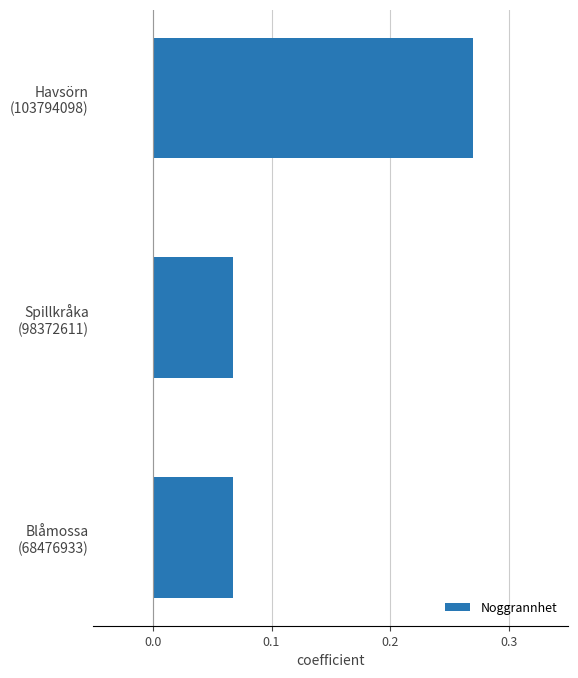

How many values are between 0 and 1?

3